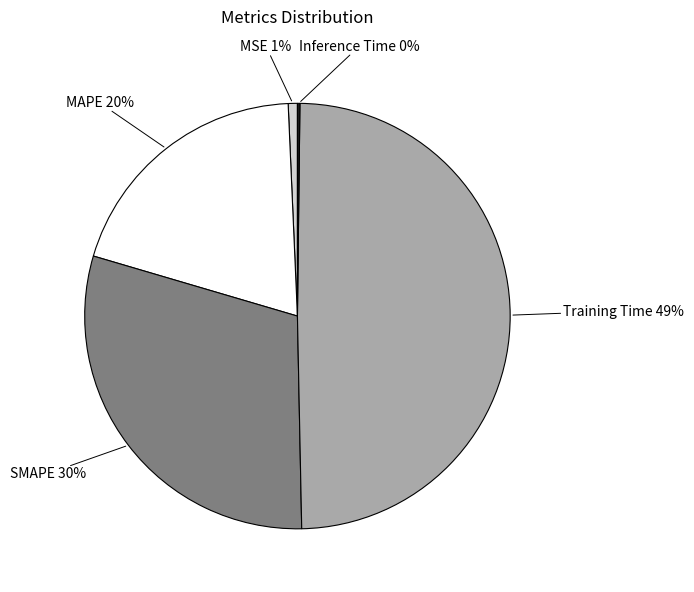

To the nearest percent, what is the average slice percentage?

20%